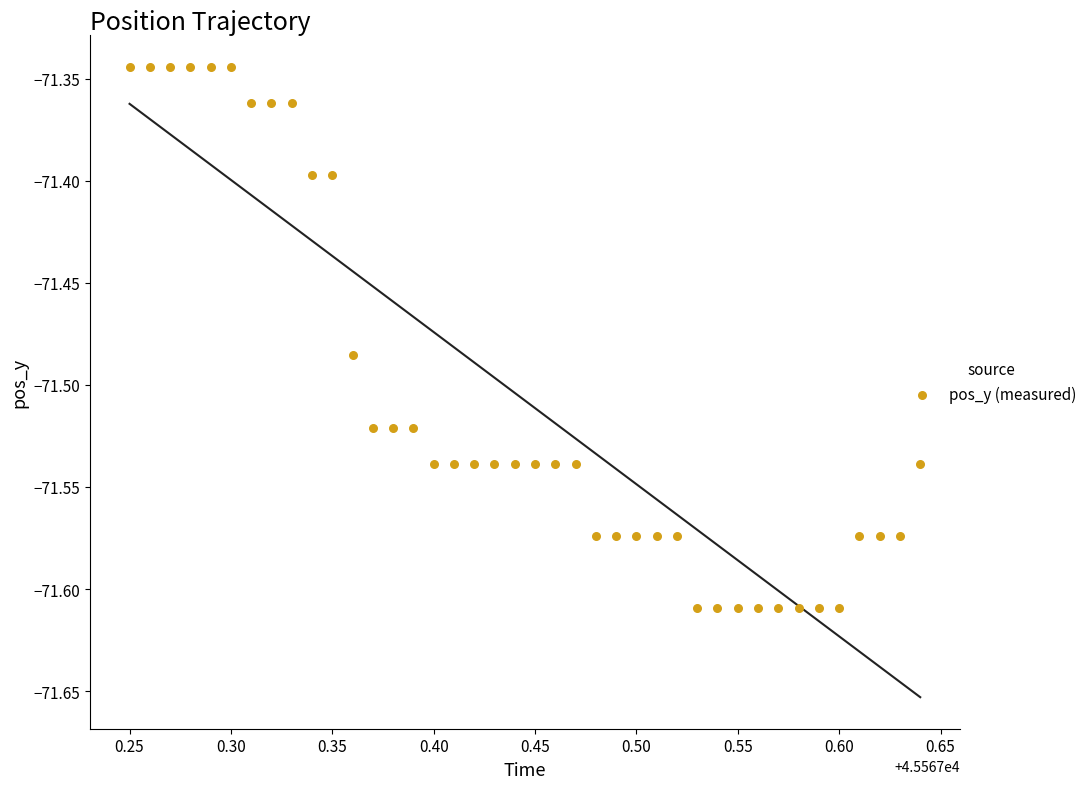

What is the range of Y values (max minus min)?

0.3